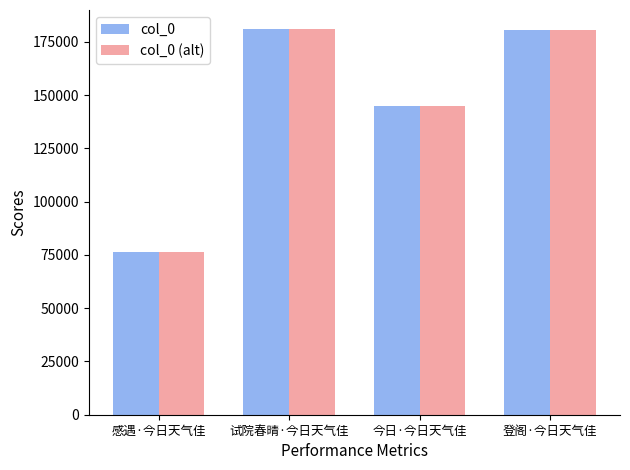

The value of col_0 (alt) at 感遇·今日天气佳 is 127065. True or false?

False